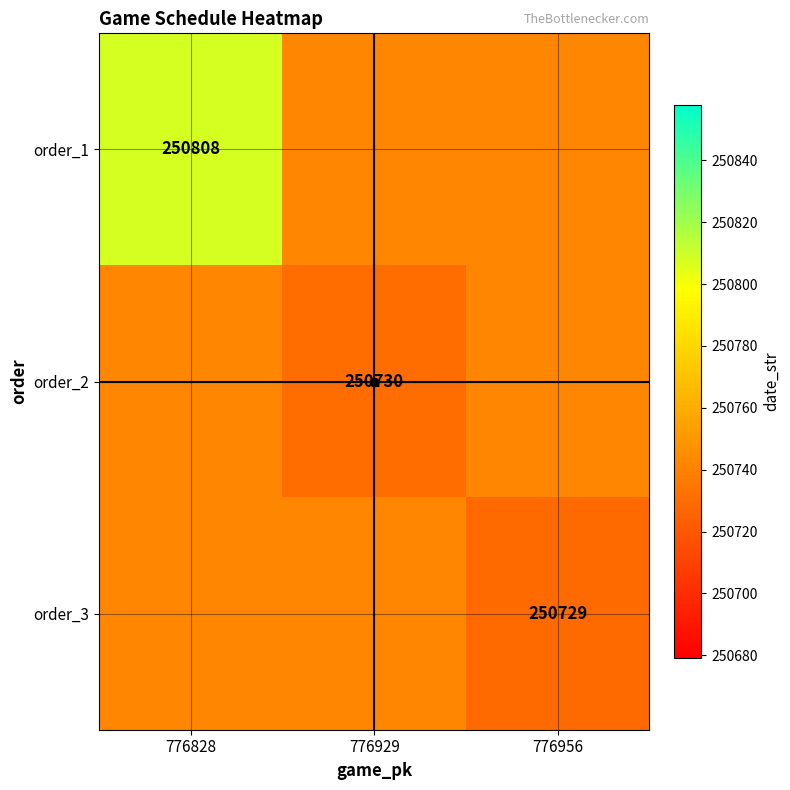

At how many categories does at least one series exceed 250770?

1